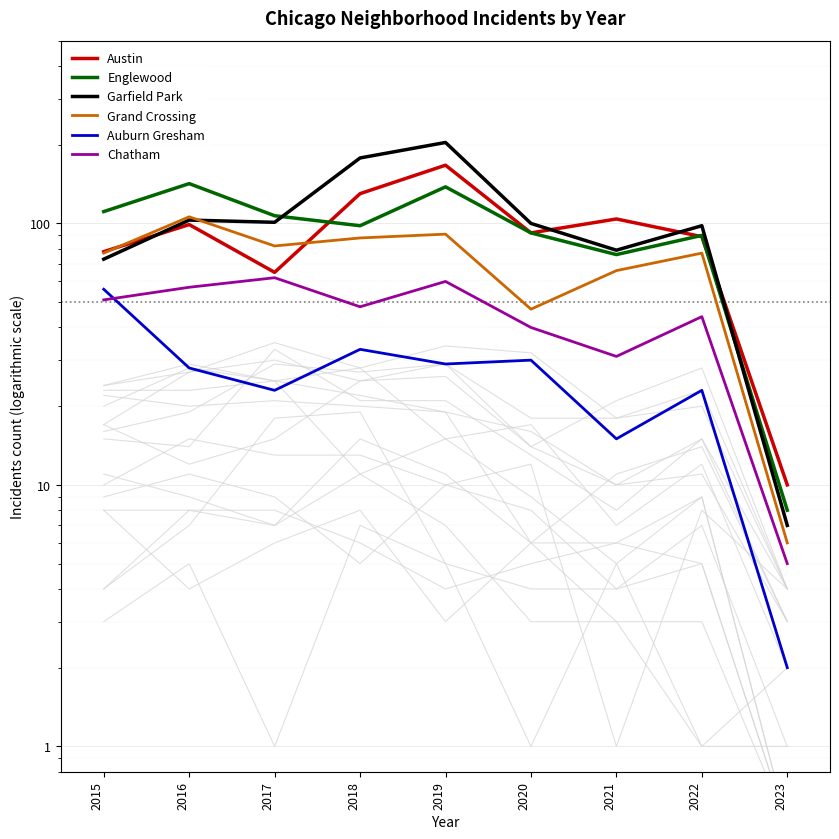

What is the total value across all series at 2023?

38